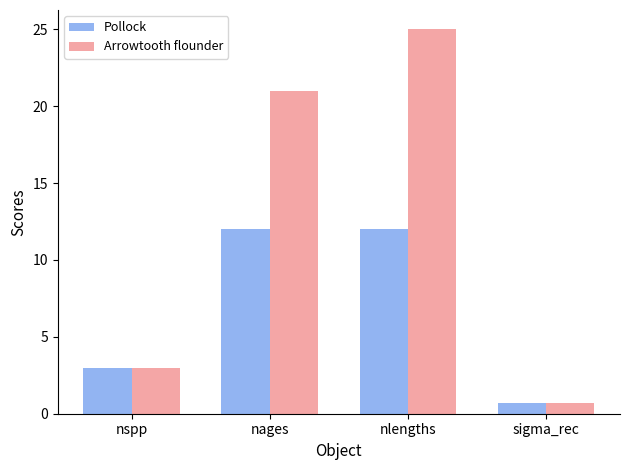

Reading left to right, list all the values displayed in this chart.

Pollock: 3.0	12.0	12.0	0.7
Arrowtooth flounder: 3.0	21.0	25.0	0.7